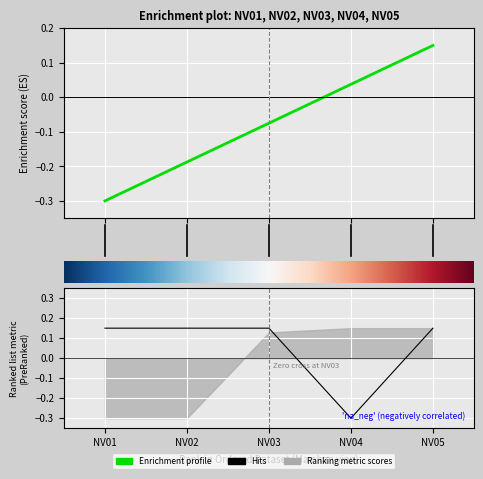

True or false: Trang thai has a value of -0.3 at NV04.

True